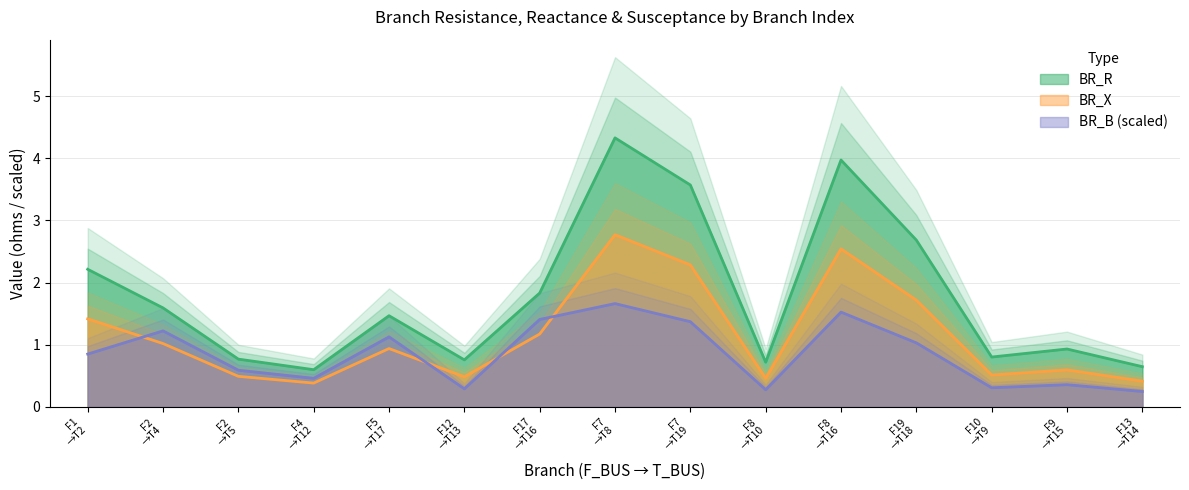

What is the greatest value displayed?

4.3